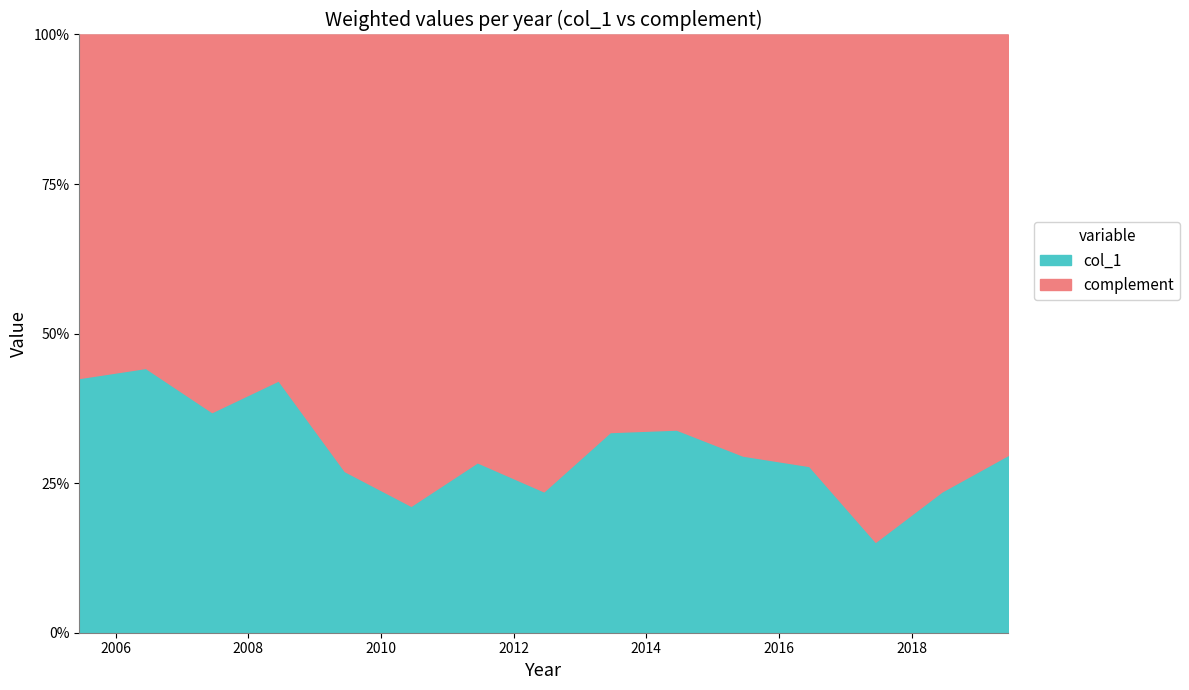

True or false: the data shows 0.1 at 2016-06-15.

False